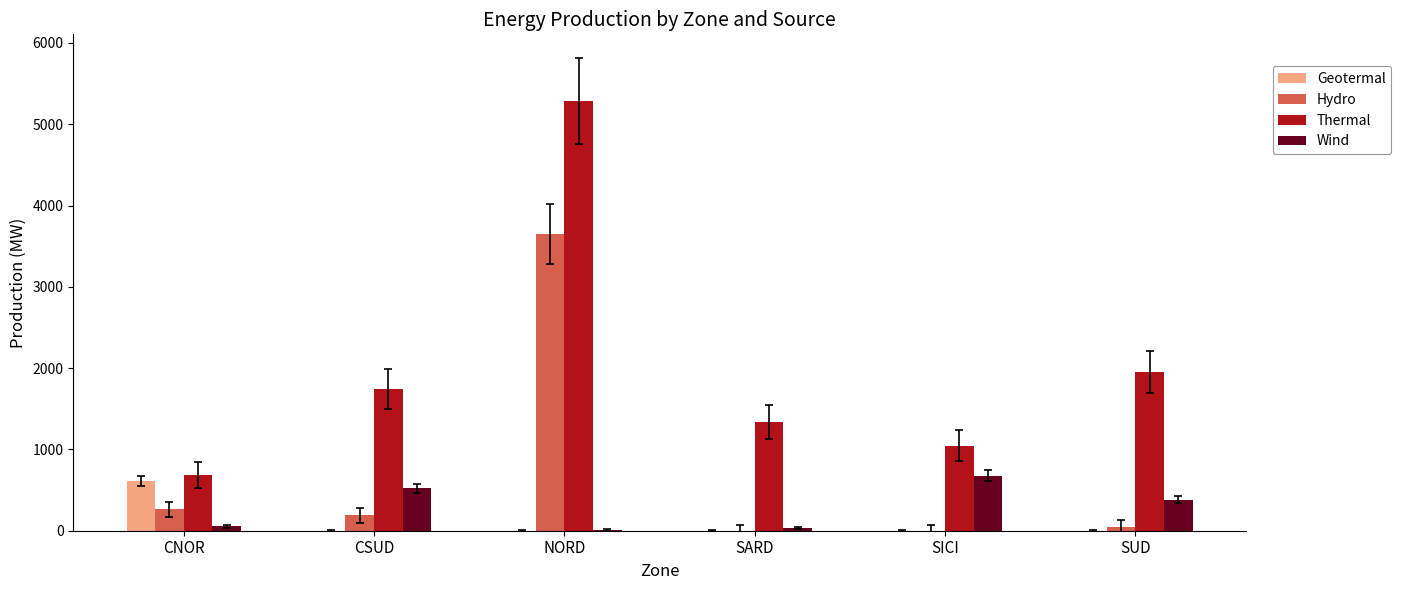

The Geotermal series shows 0 at NORD. True or false?

True